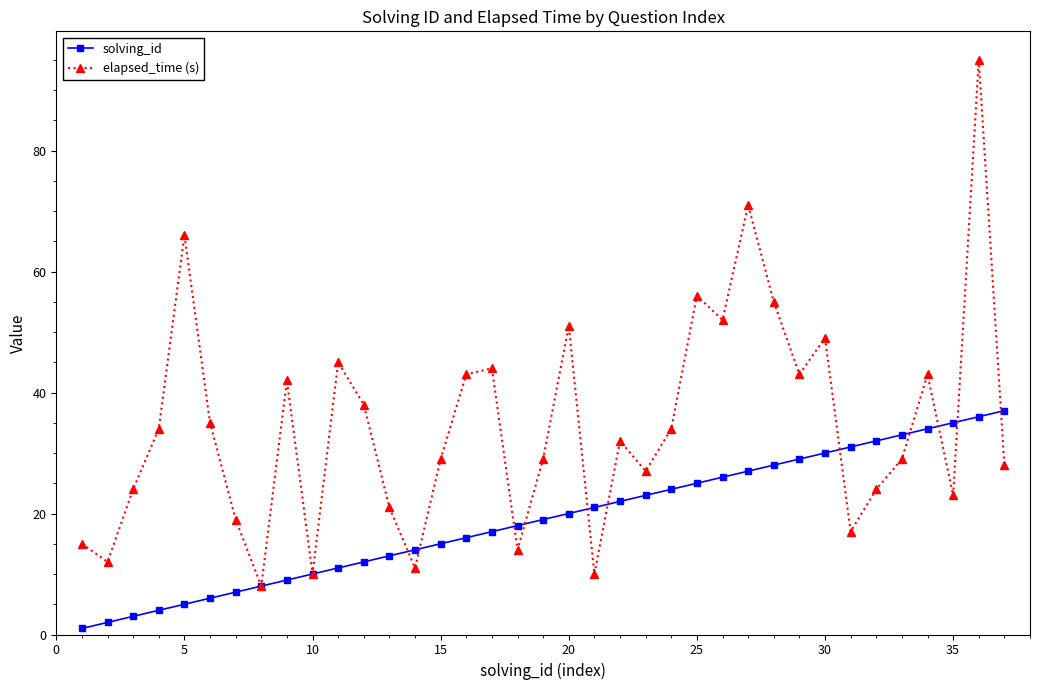

Which series has the largest total across all categories?

elapsed_time (s)